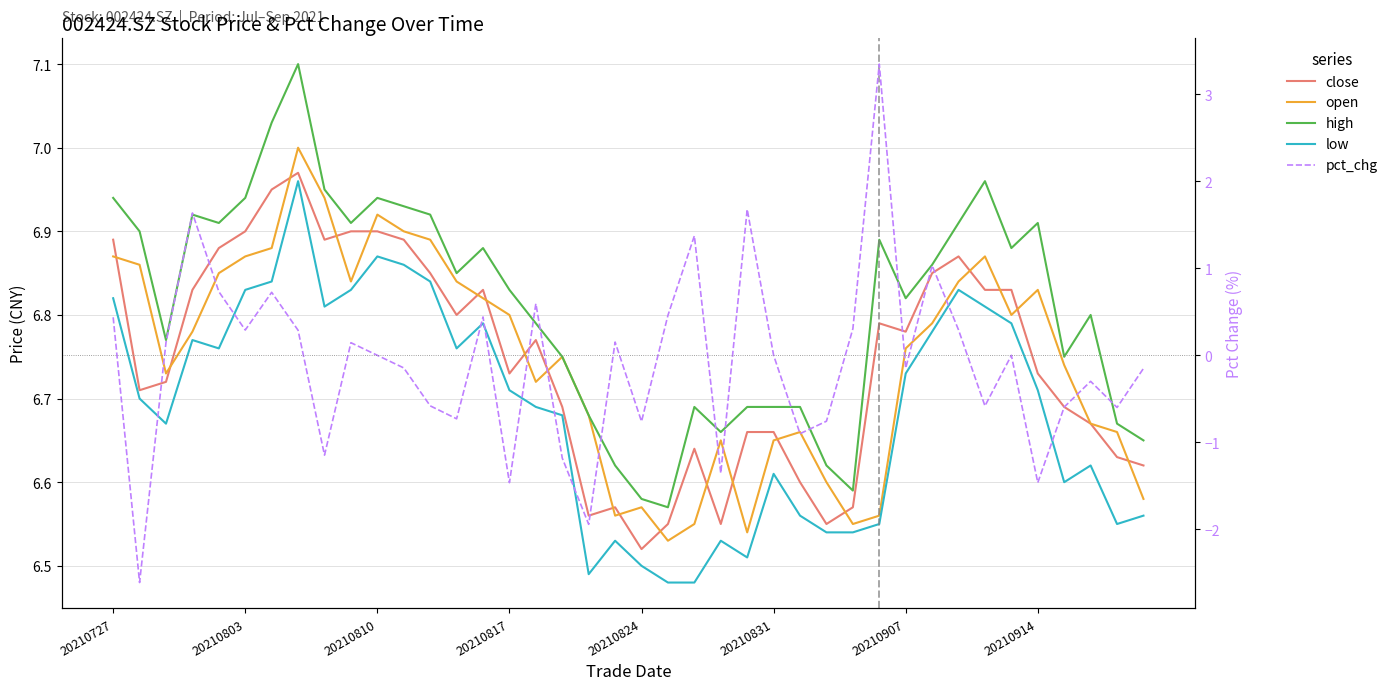

Which series has the widest spread of values?

pct_chg